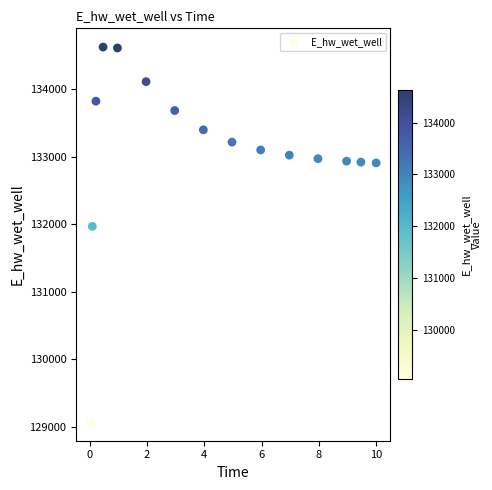

What Y value in the scatter plot is closest to 131844?

131965.6